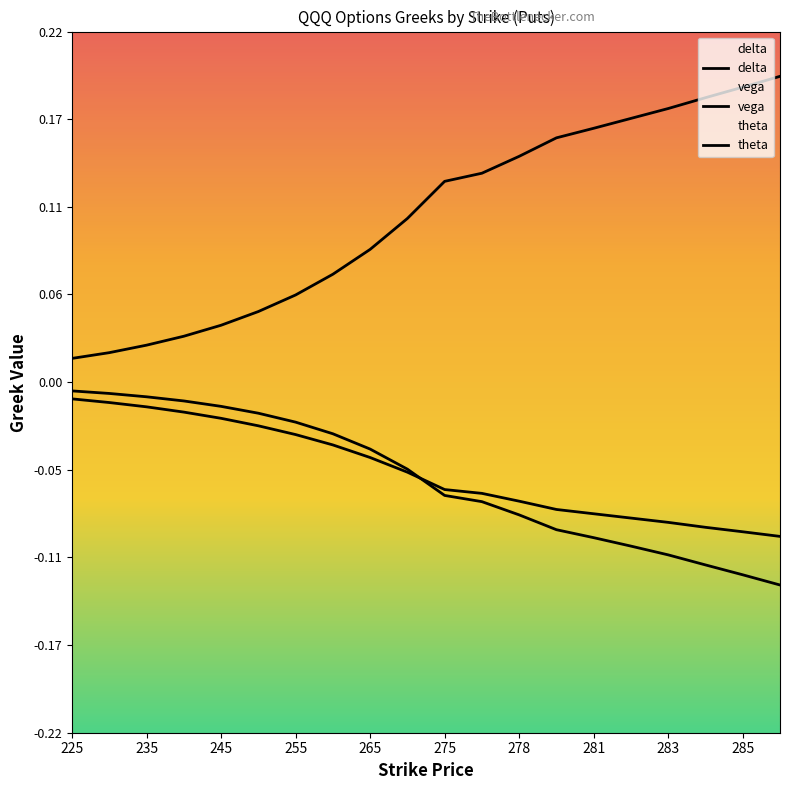

Rank the series by their maximum value, from highest to lowest.

vega, delta, theta